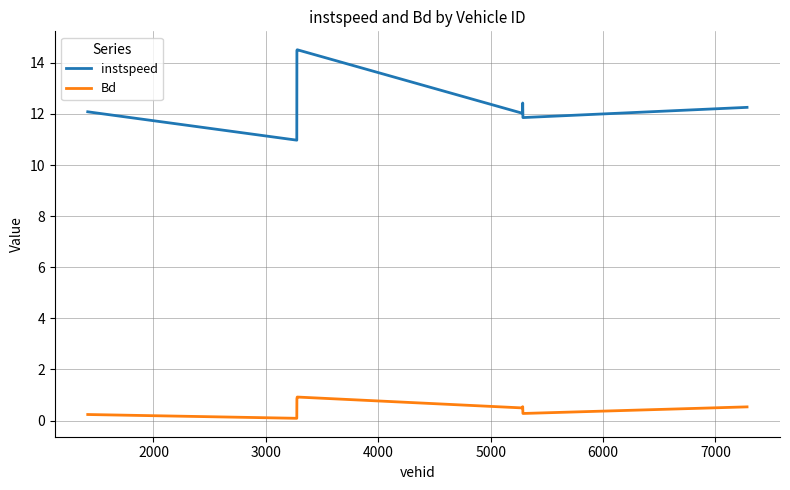

True or false: Bd and instspeed cross at least once.

False